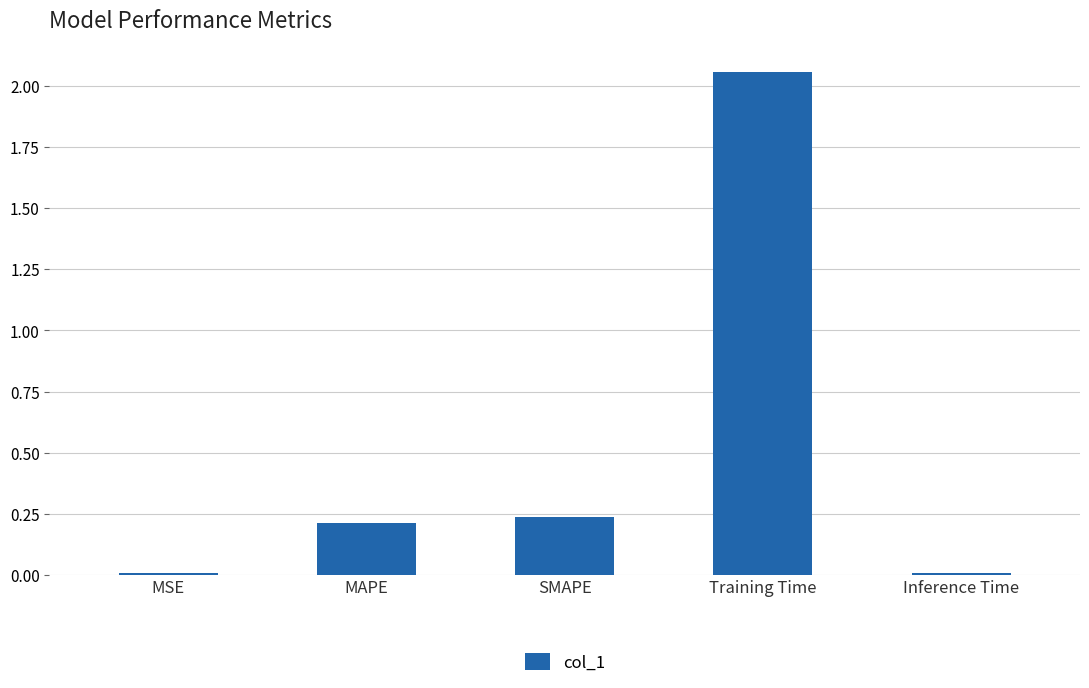

Are the bars horizontal?

No